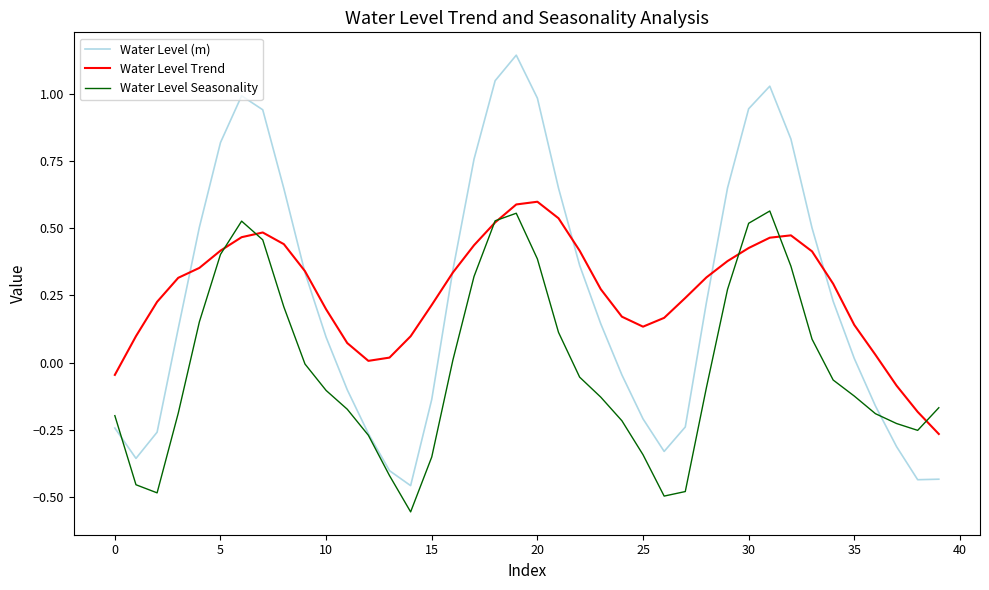

Which series has the largest range (max minus min)?

Water Level (m)